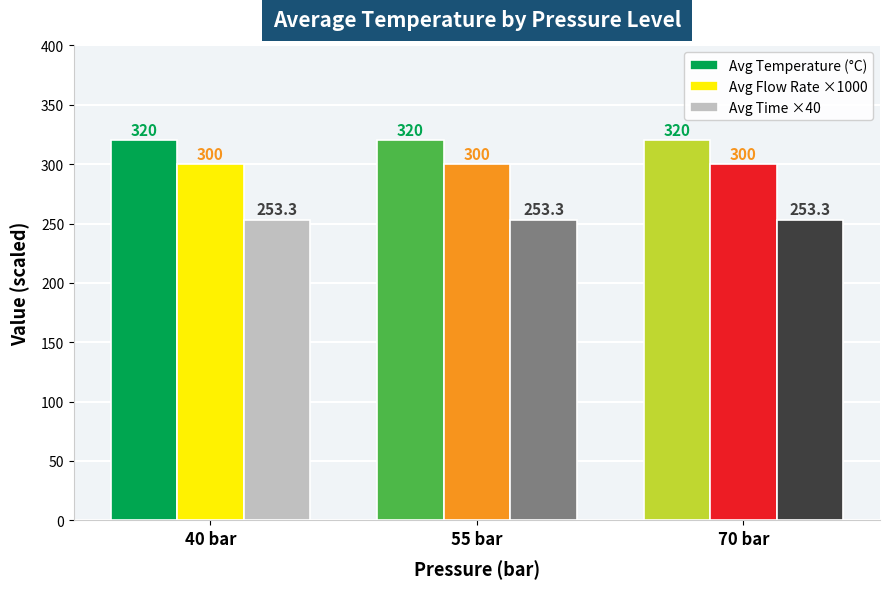

Rank the series by their average value, from lowest to highest.

Avg Time ×40, Avg Flow Rate ×1000, Avg Temperature (°C)